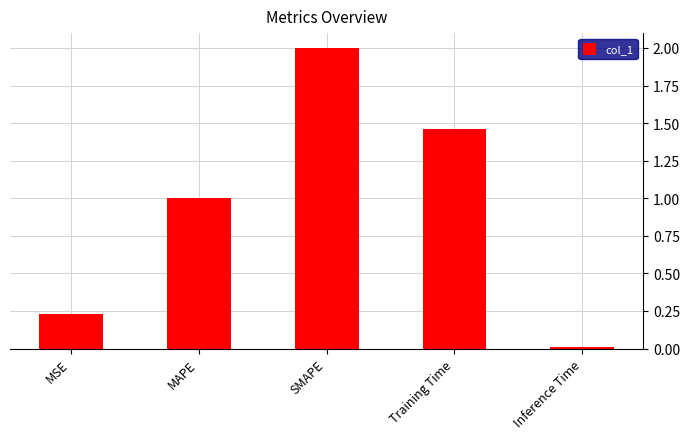

What is the difference between the values at Inference Time and MAPE?

1.0